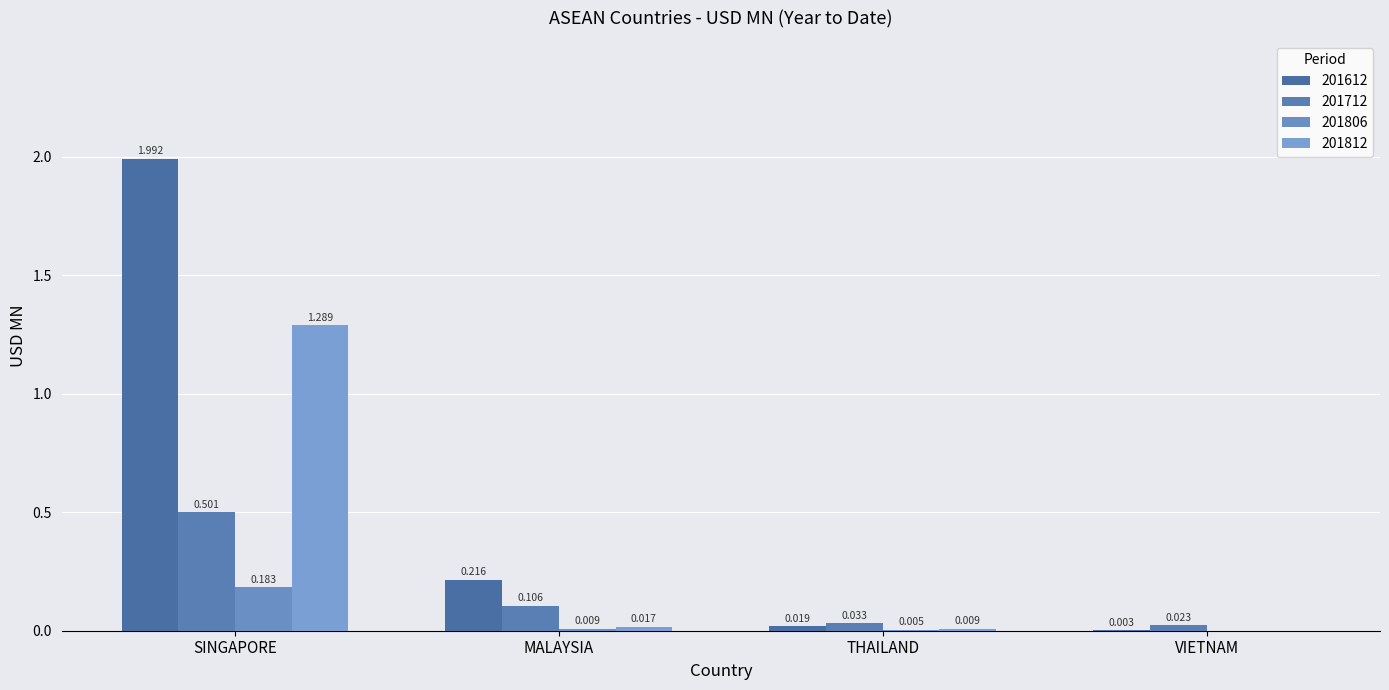

What is the label of the 1st bar from the right?

VIETNAM